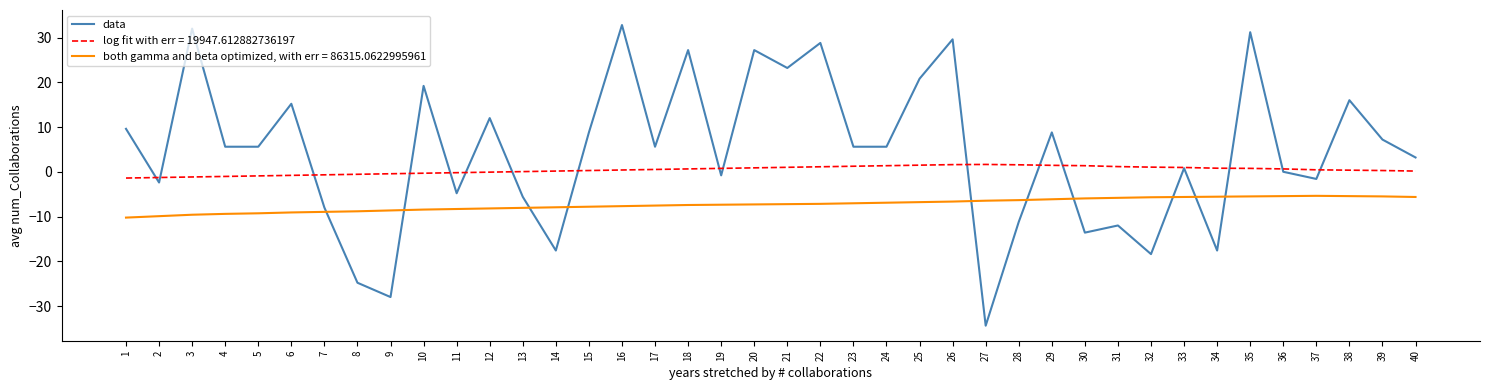

Which category has the highest value across all series?

16